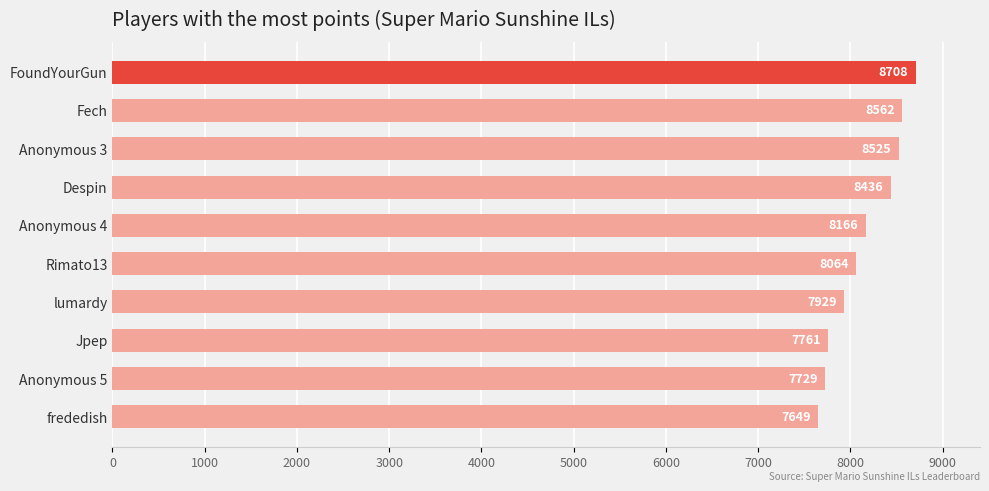

At which label is the value closest to 8178?

Anonymous 4